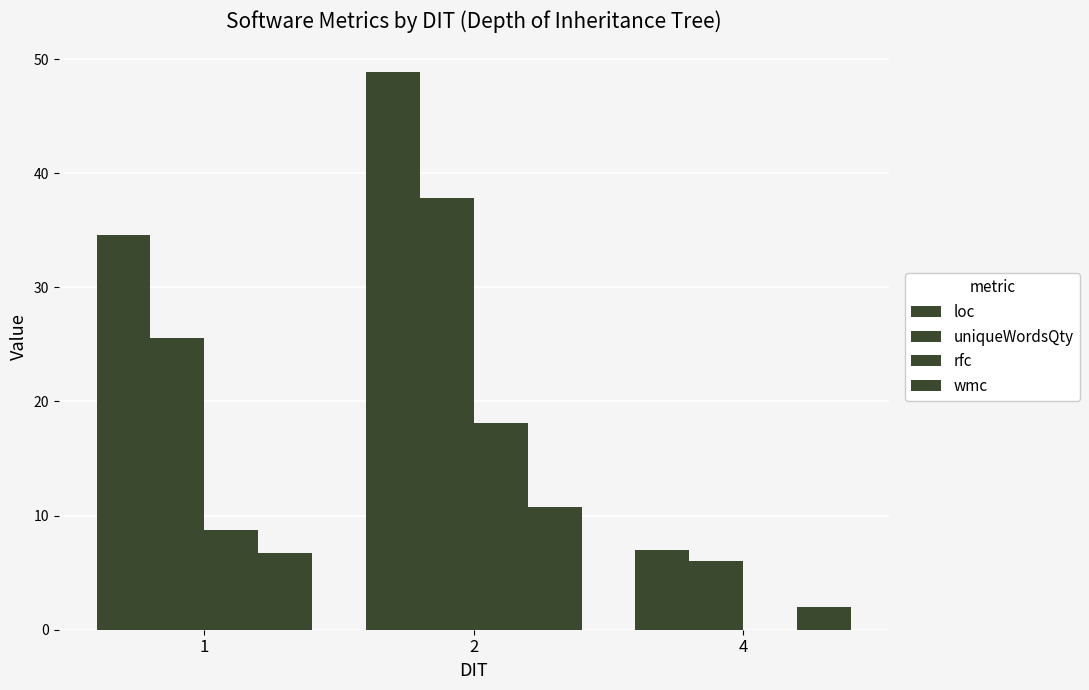

Reading left to right, transcribe all the data shown in this chart.

loc: 34.6	48.9	7.0
uniqueWordsQty: 25.6	37.9	6.0
rfc: 8.8	18.1	0.0
wmc: 6.7	10.7	2.0